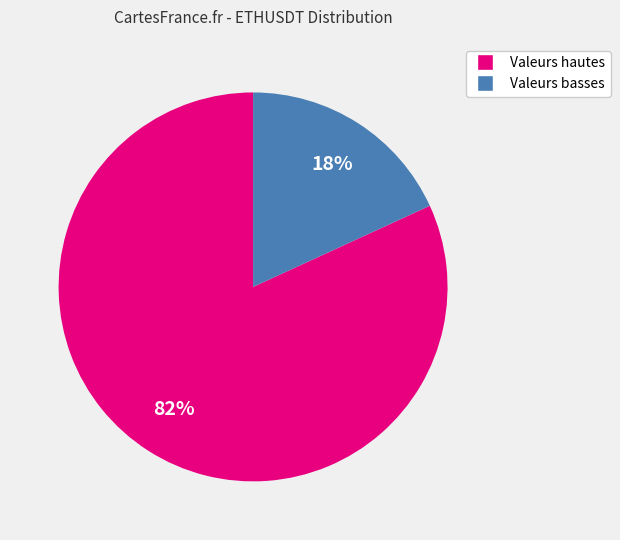

Does any single category account for the majority?

Yes